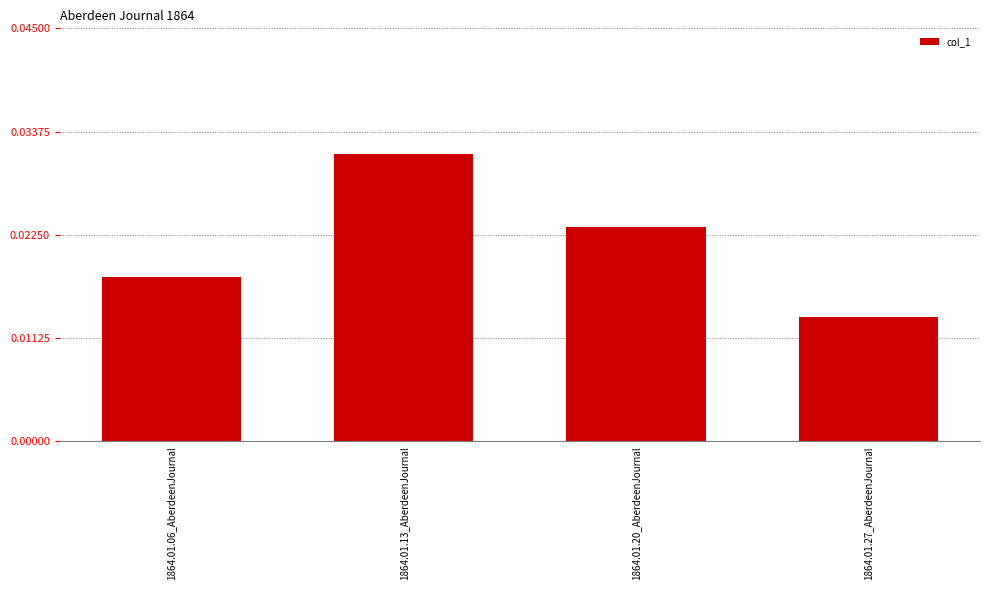

How many categories are shown in the chart?

4